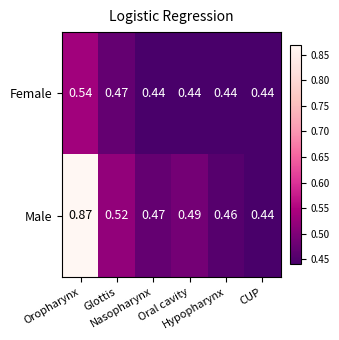

Which series has the largest range (max minus min)?

Male